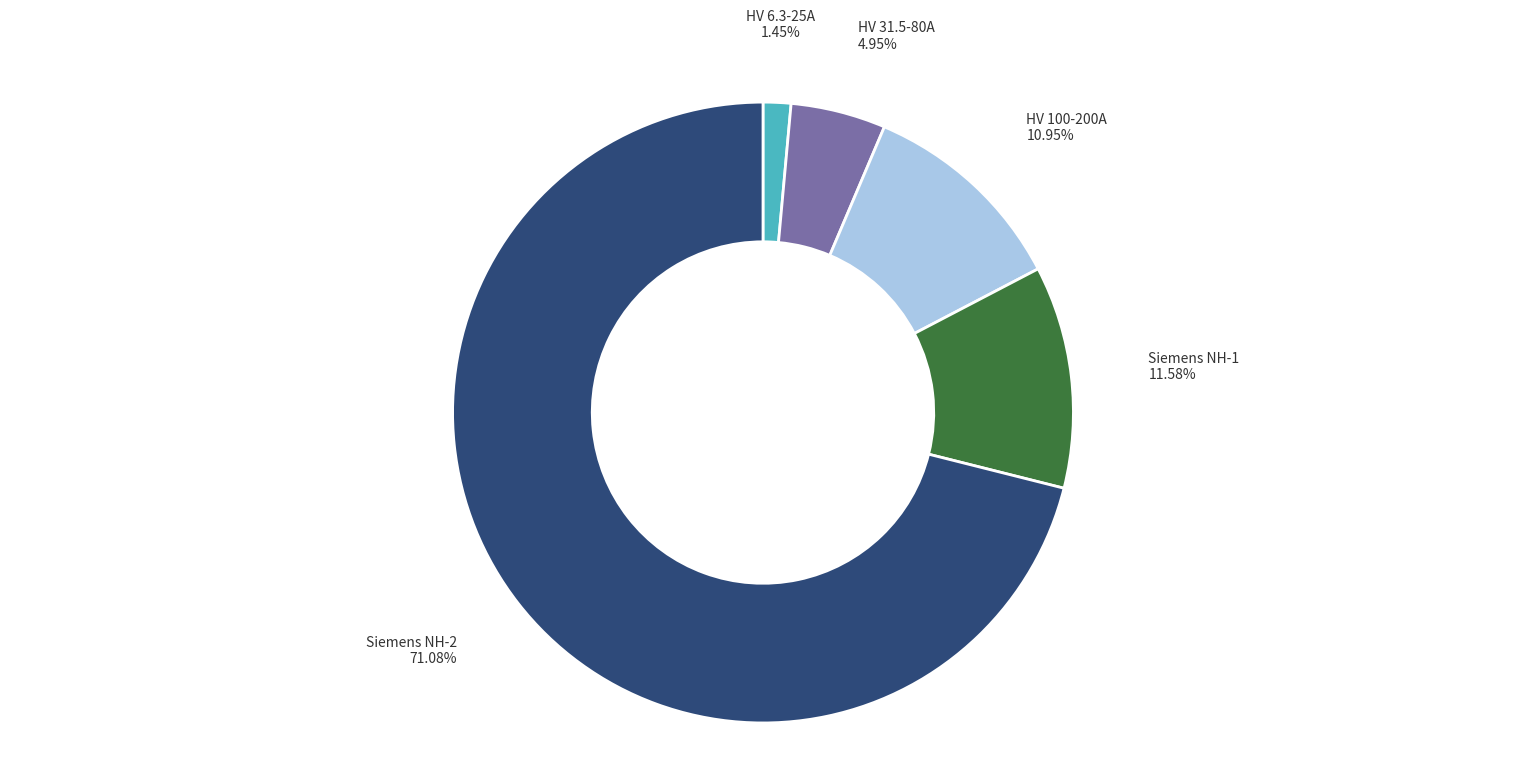

To the nearest percent, what is the average slice percentage?

20%